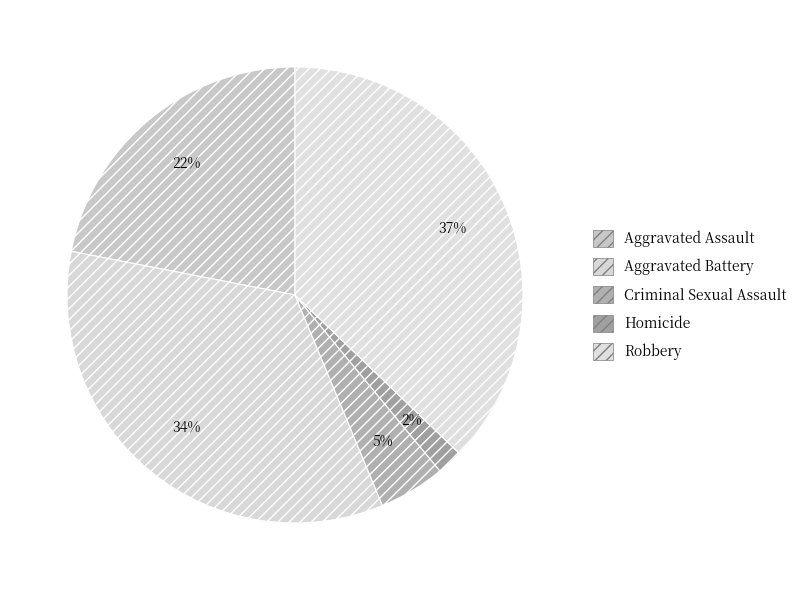

Count the number of slices in the pie.

5